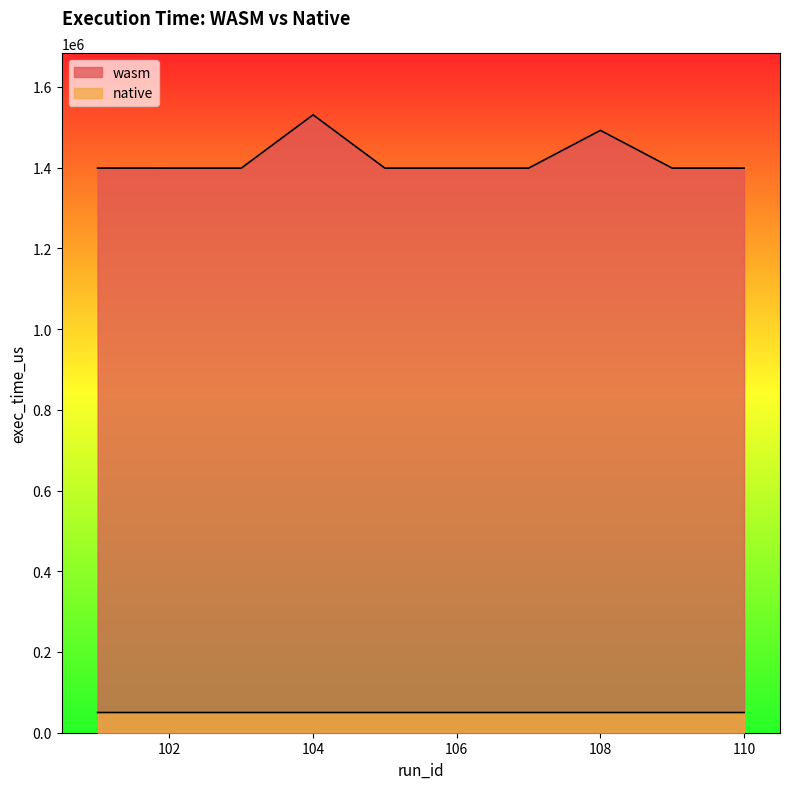

At which label does wasm reach its minimum?

102